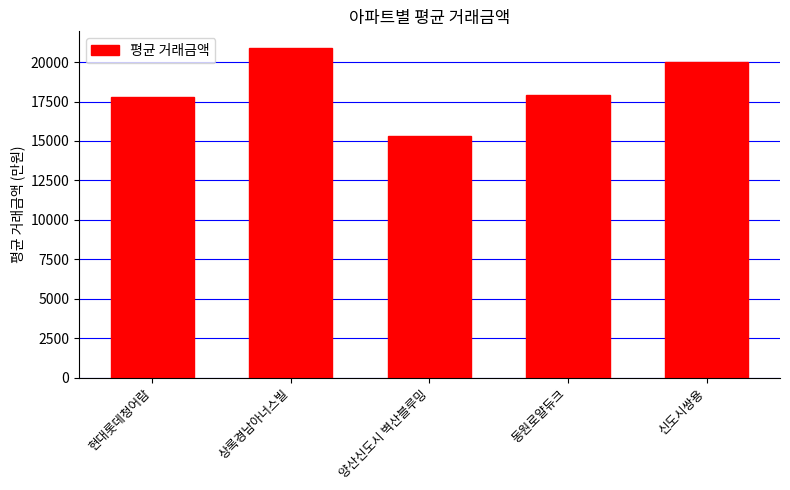

What is the sum of all values?

91850.0